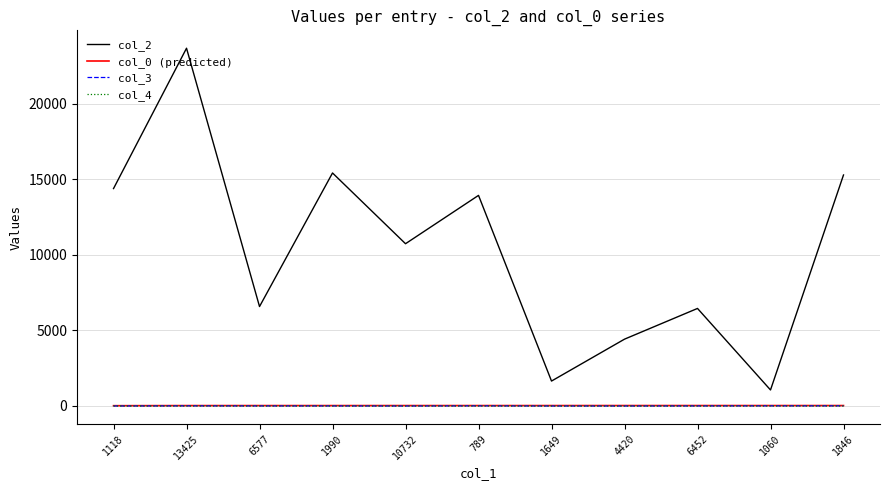

The col_2 series shows 26061.1 at 1846. True or false?

False